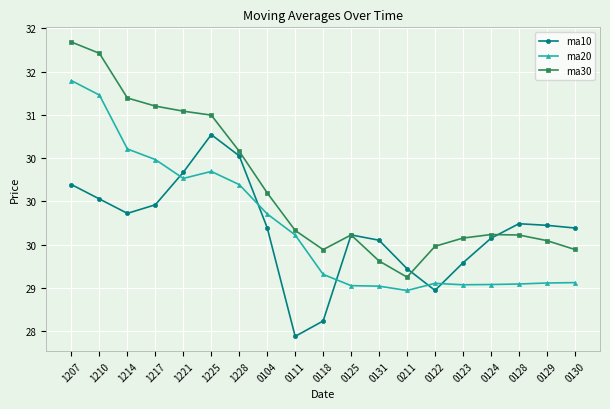

Does the chart have visible grid lines?

Yes